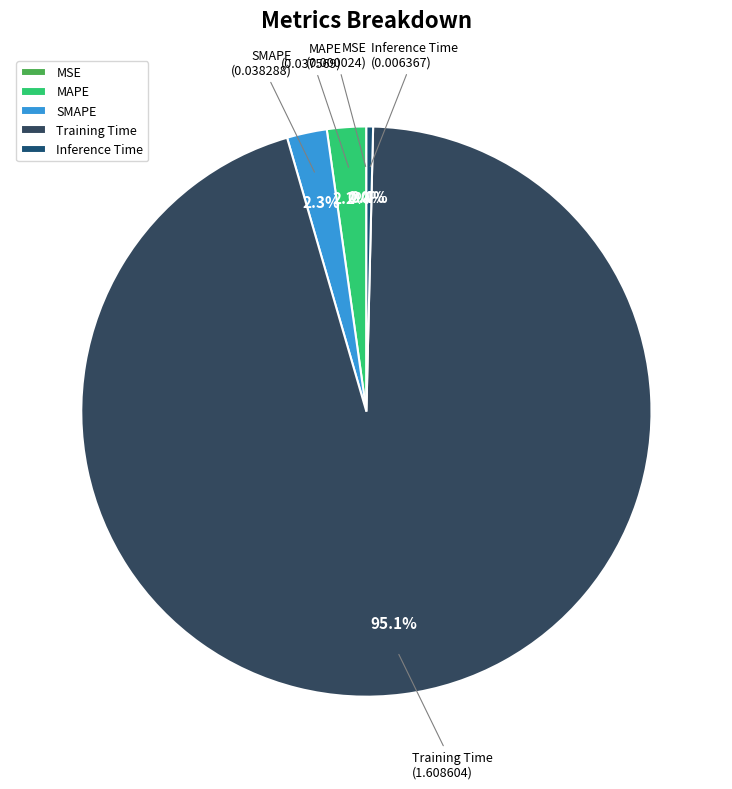

What is the largest slice in the pie chart?

Training Time